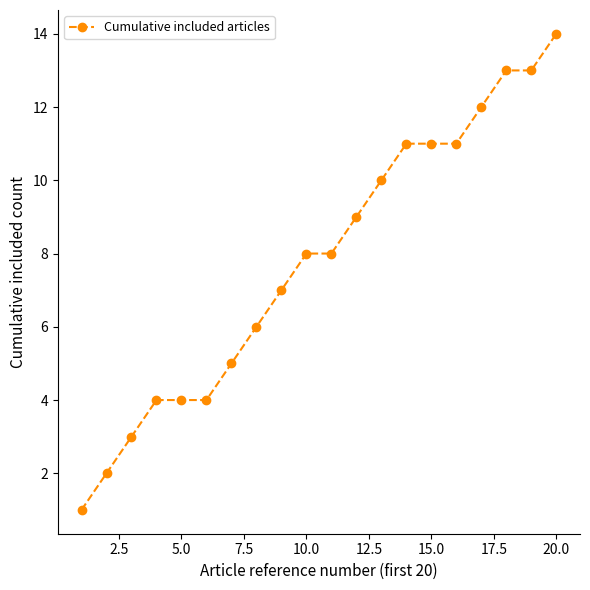

What is the average value?

8